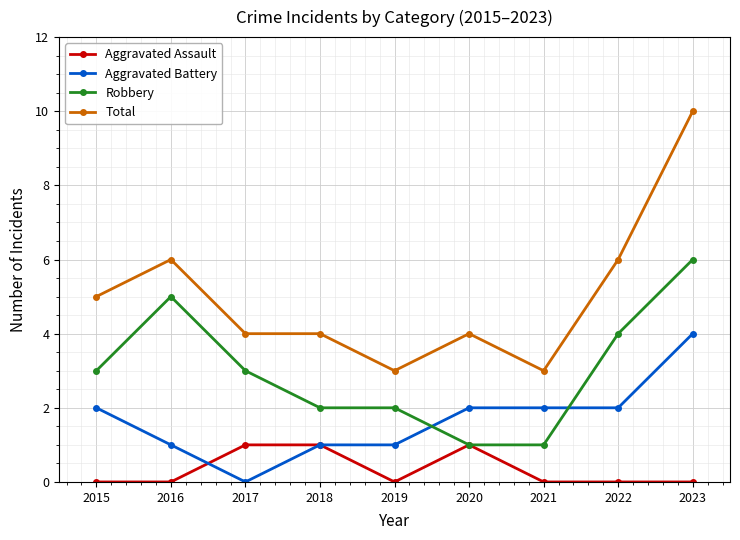

What is the minimum value for Total?

3